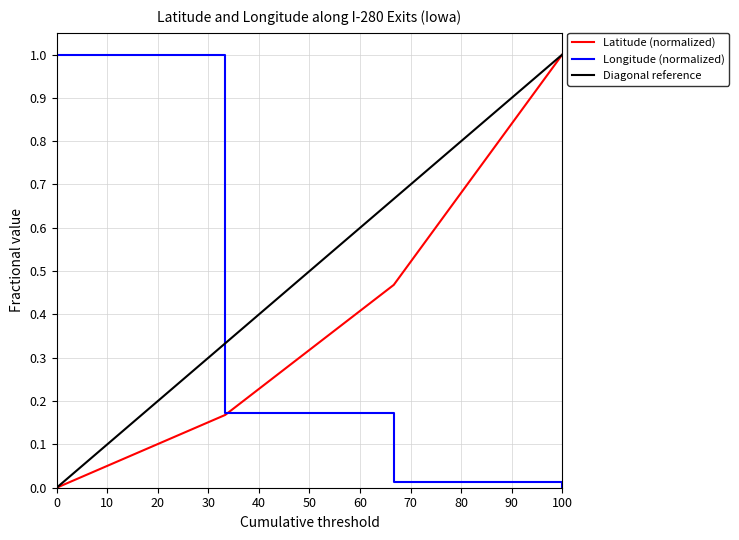

Which series has the widest spread of values?

latitude